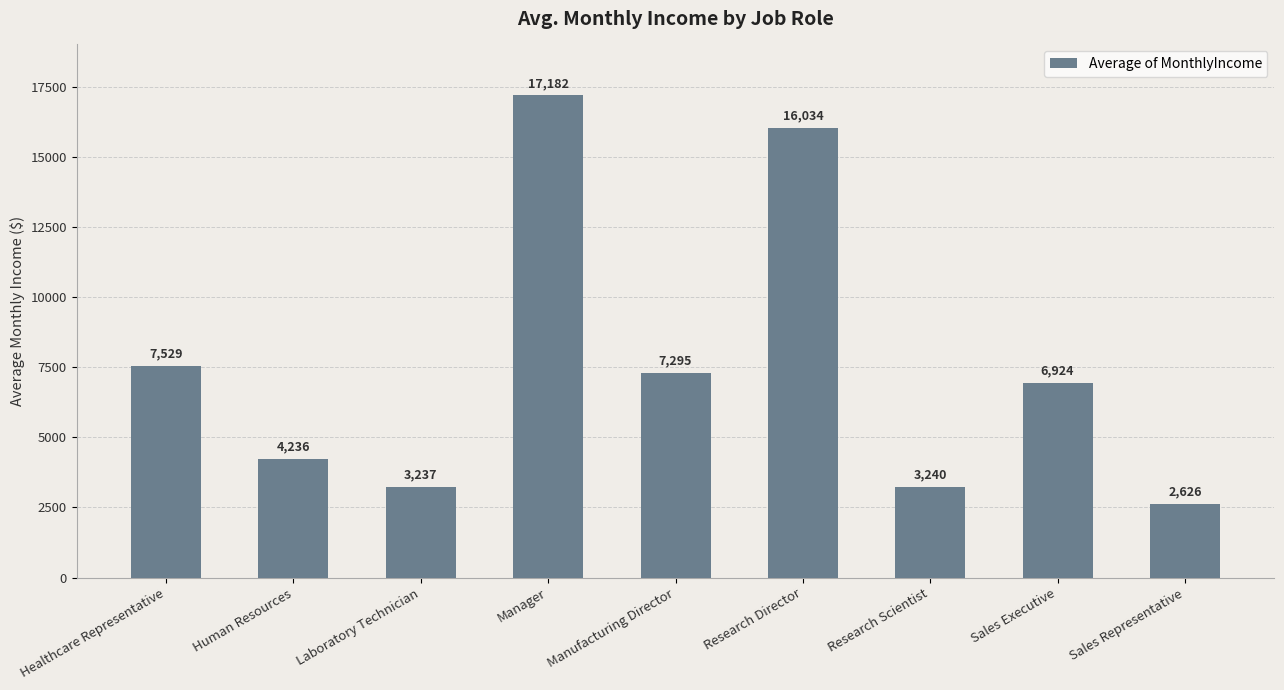

Which has a higher value, Research Director or Sales Executive?

Research Director